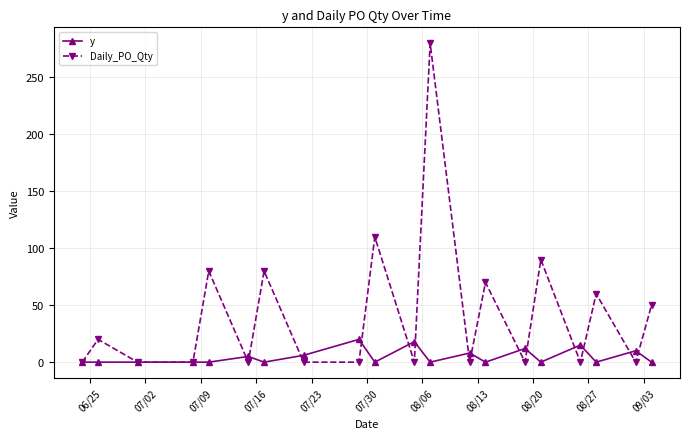

In Daily_PO_Qty, how many points are higher than both neighbors (excluding endpoints)?

8